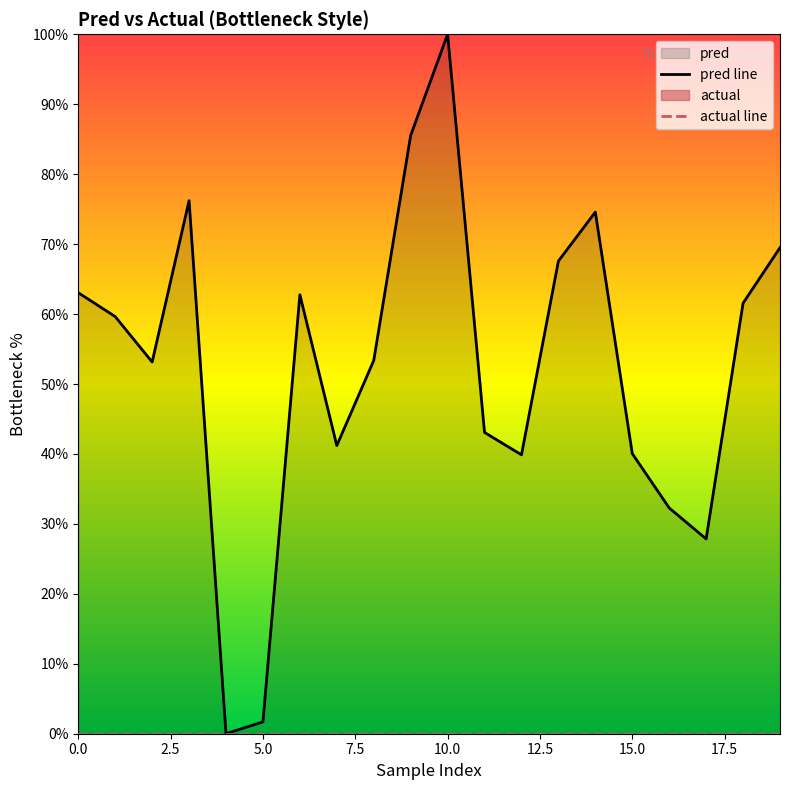

What is the ratio of the value at 0 to the value at 8?

1.2